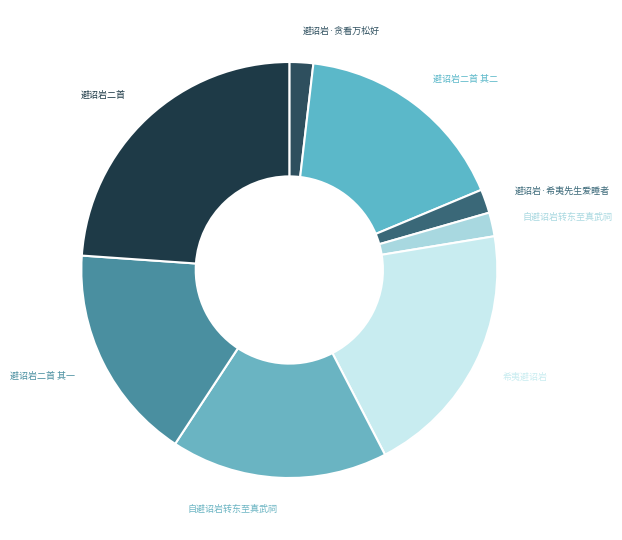

Is there any slice that represents more than half of the pie?

No